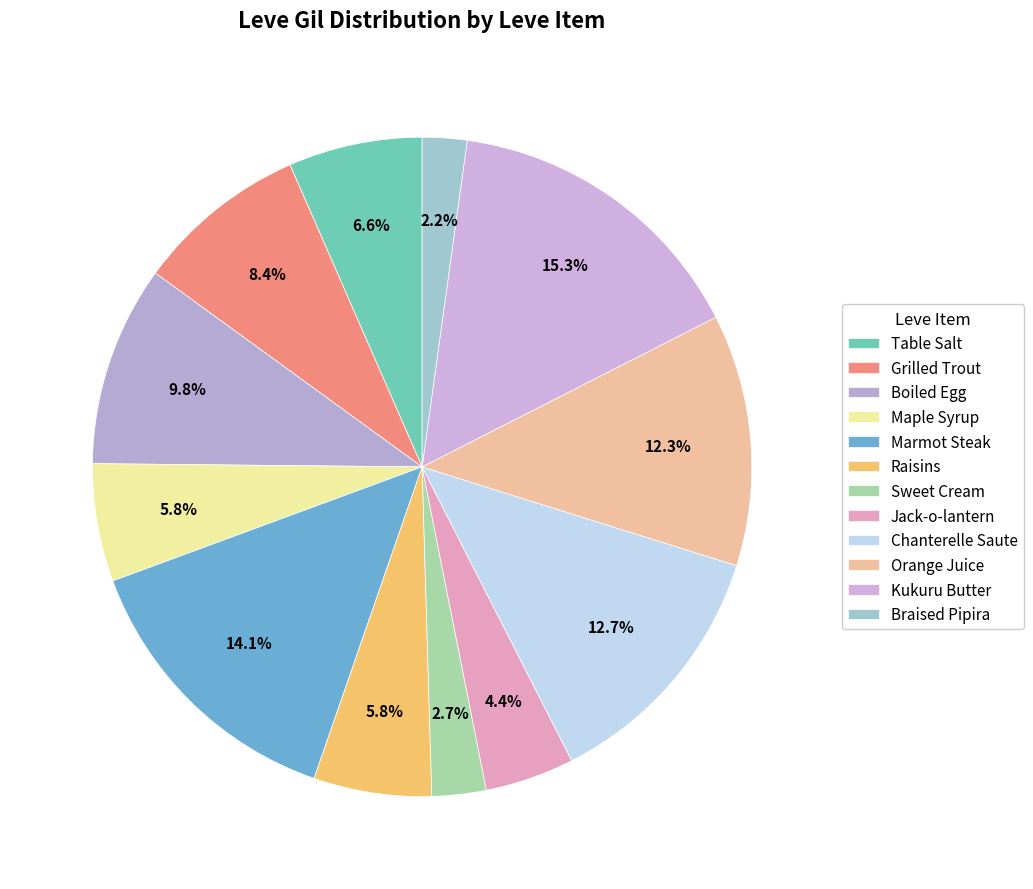

How many slices are in this pie chart?

12